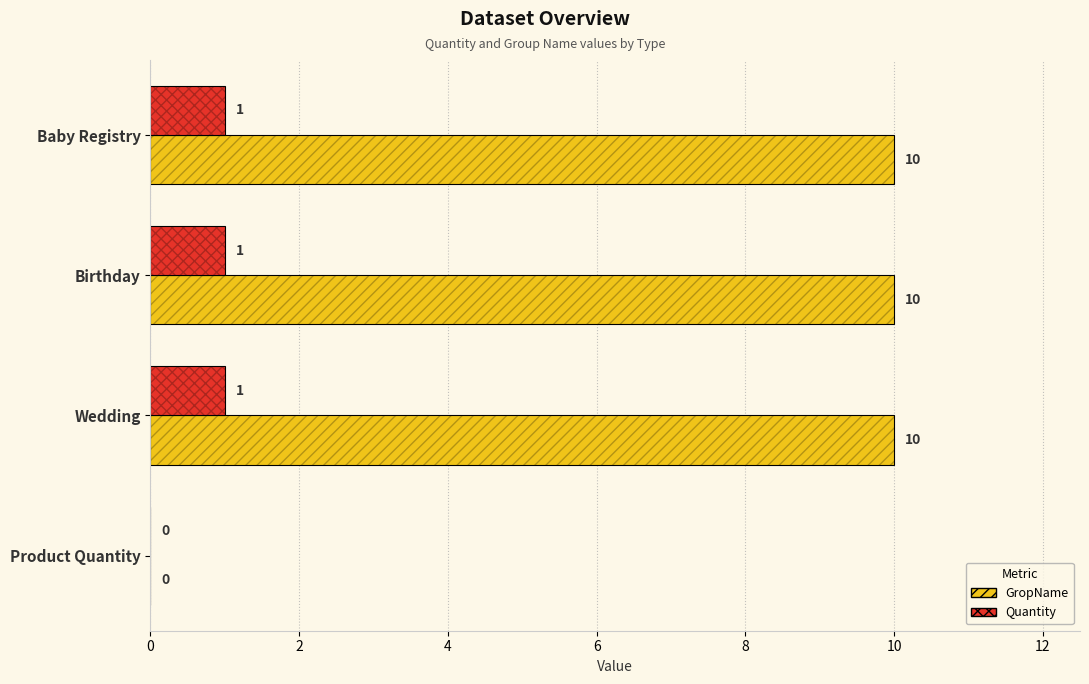

List the series in order of their peak value, highest first.

GropName, Quantity